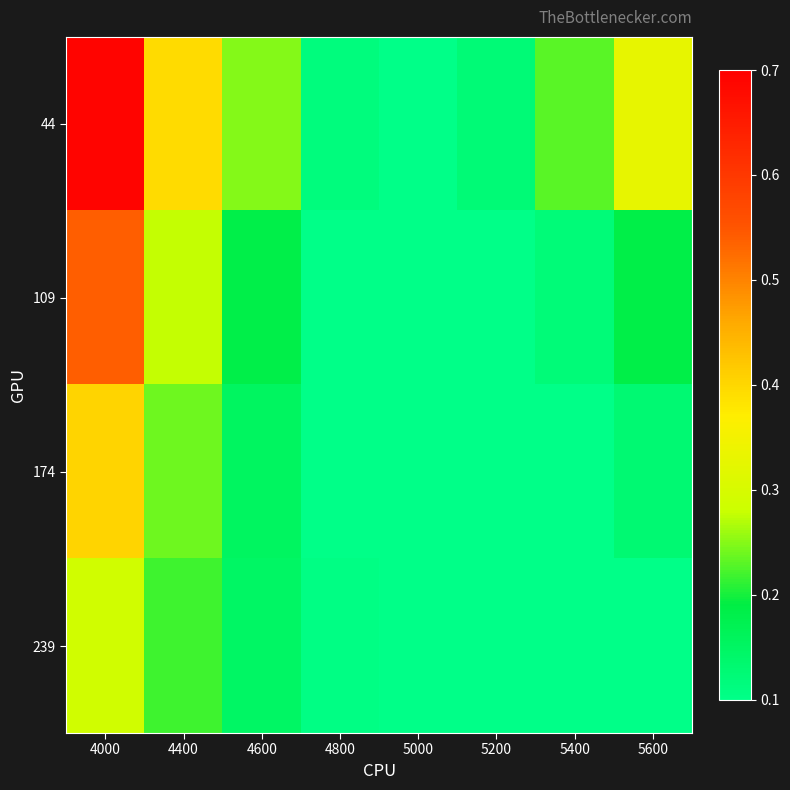

Rank the series by their average value, from lowest to highest.

239, 174, 109, 44